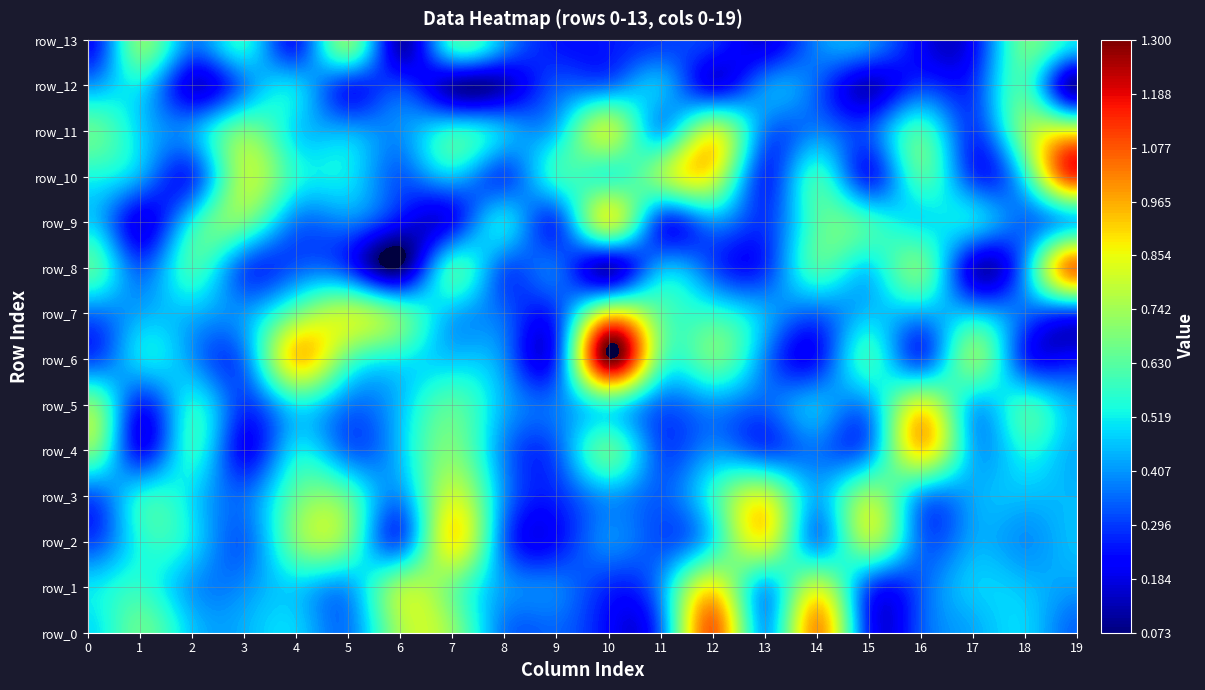

Which series has the largest range (max minus min)?

row_6